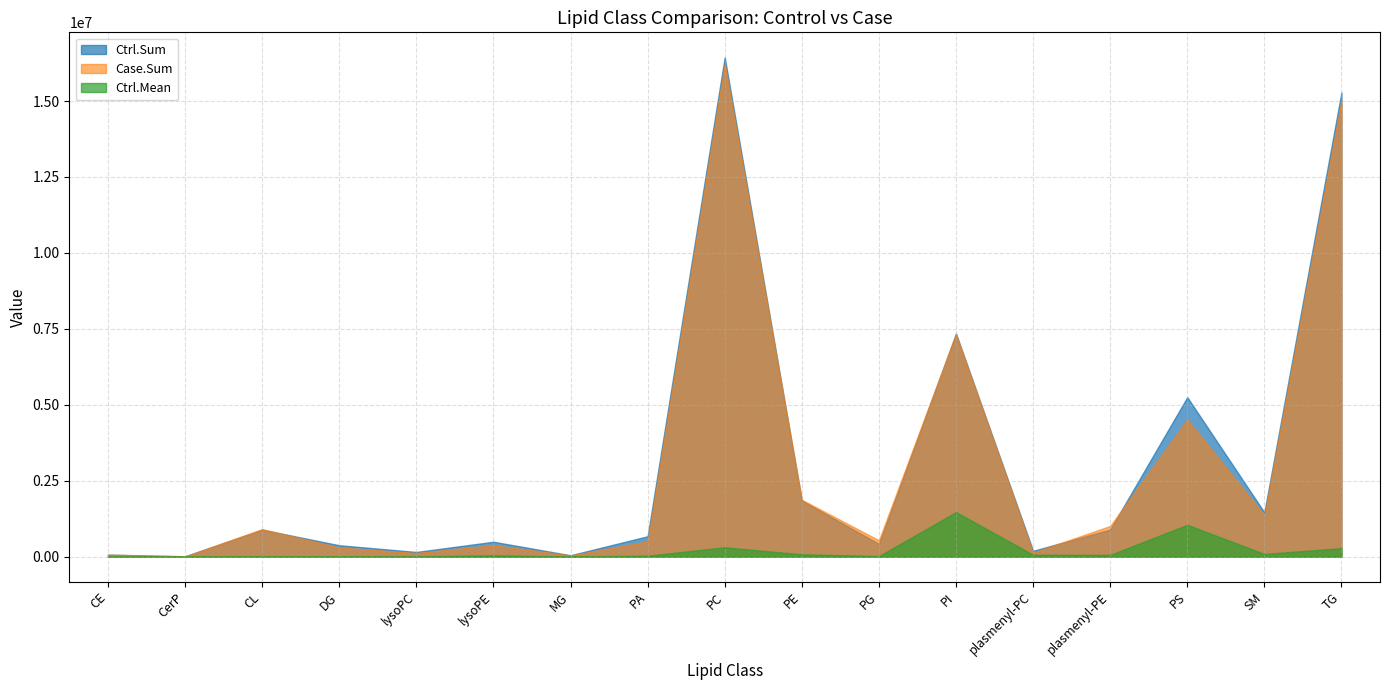

What is the value of the Case.Sum point at the 7th from the left?

44317.6